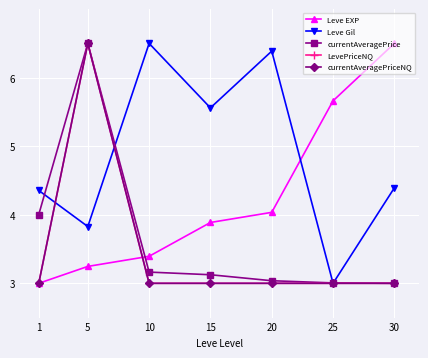

What are all the series names shown in the legend?

Leve EXP, Leve Gil, currentAveragePrice, LevePriceNQ, currentAveragePriceNQ